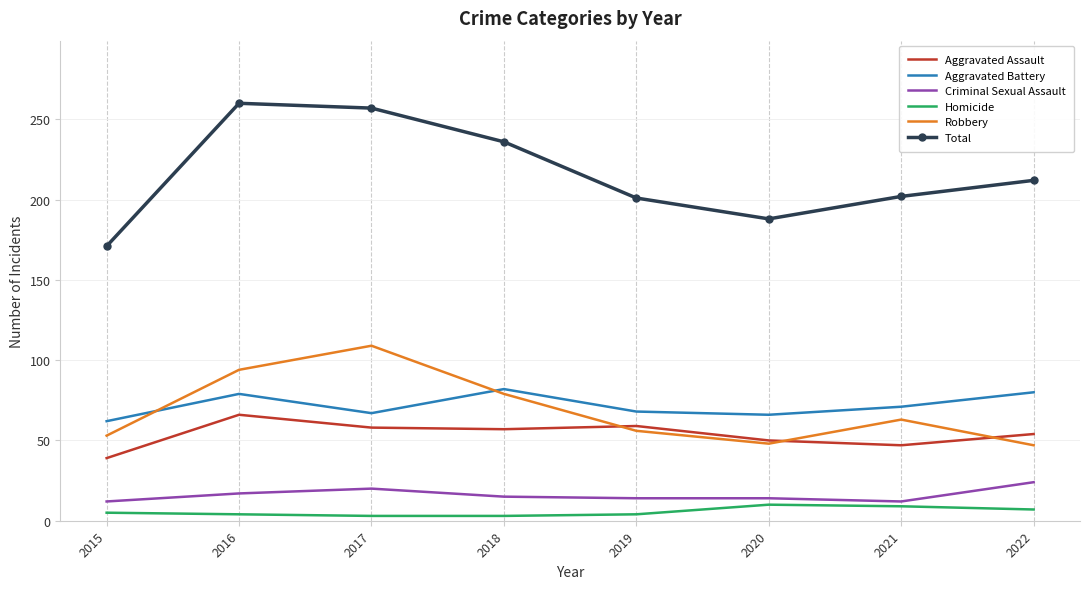

List the series in order of their peak value, highest first.

Total, Robbery, Aggravated Battery, Aggravated Assault, Criminal Sexual Assault, Homicide